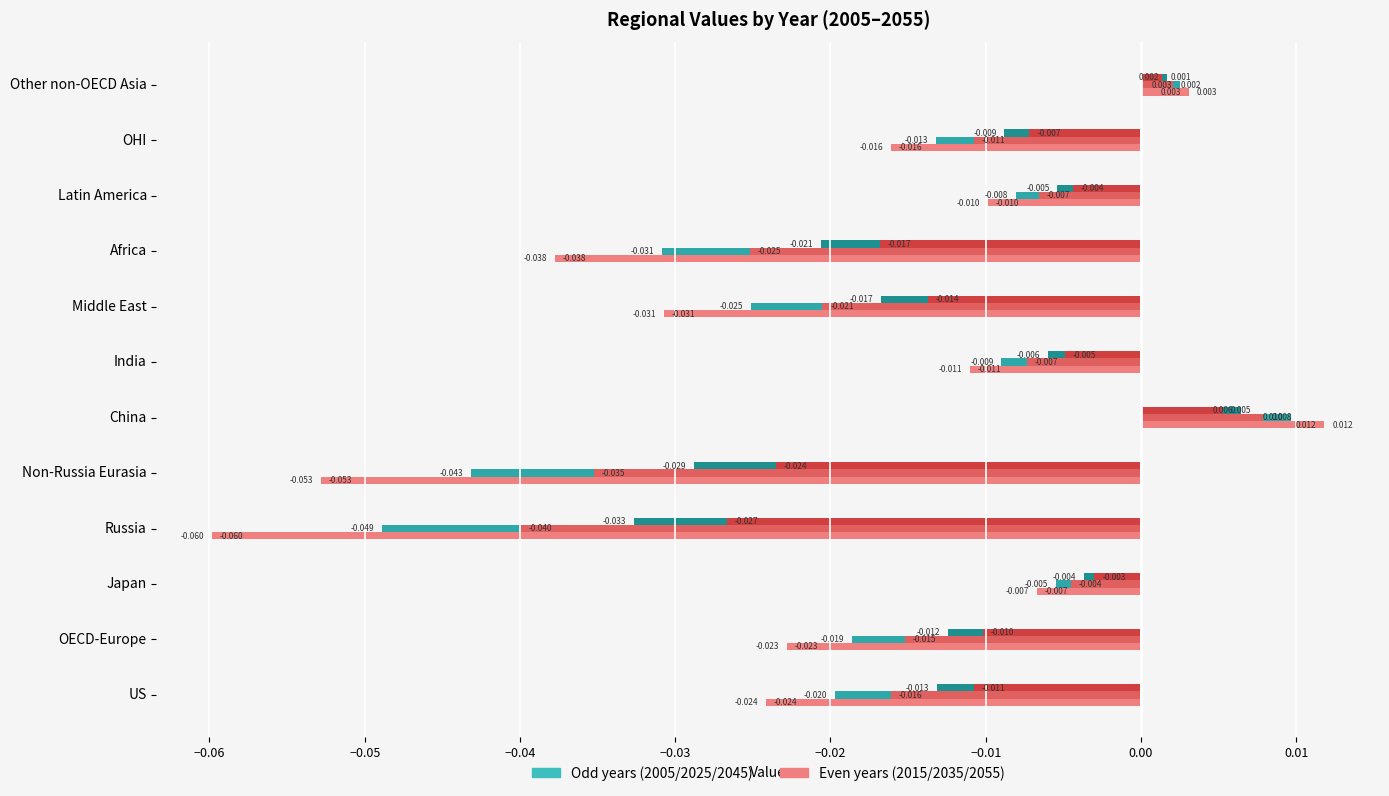

True or false: Left 2025 has a value of -0.0 at India.

True